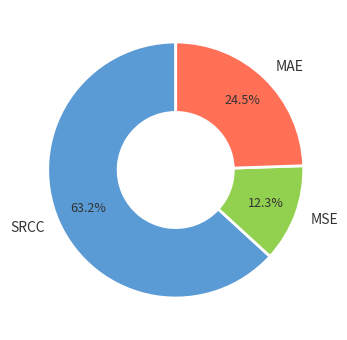

Rank the categories by value from highest to lowest.

SRCC, MAE, MSE